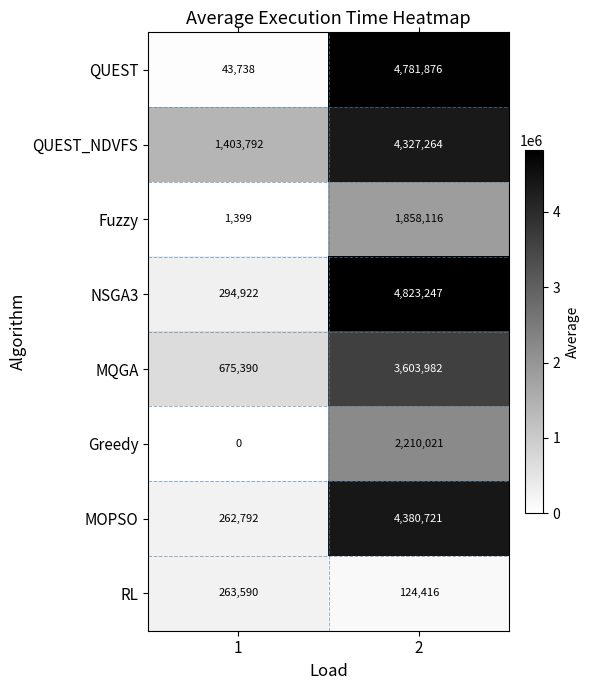

What is the difference between the maximum and minimum values in the Greedy series?

2210021